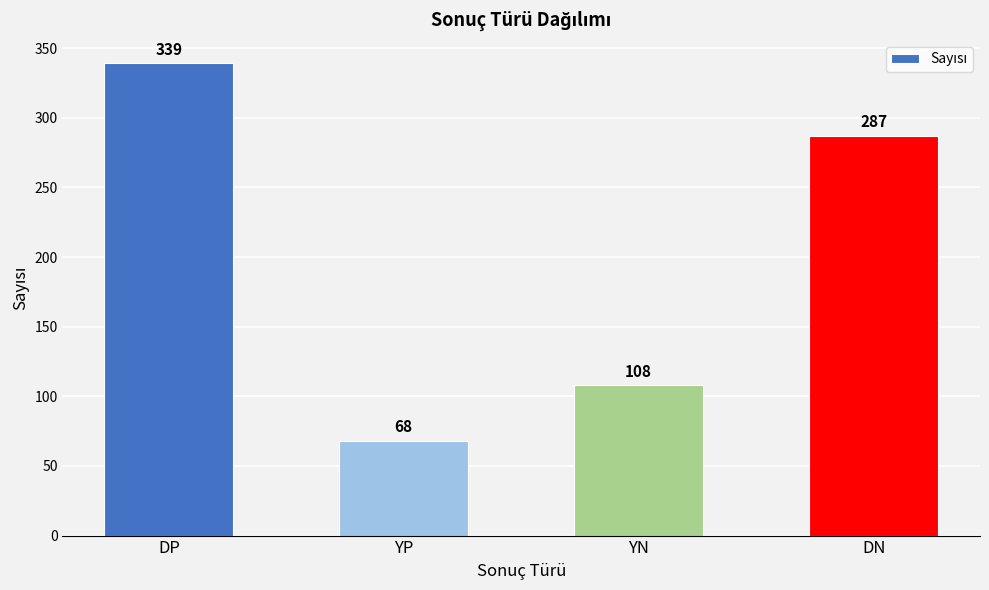

Is it true that the value at DP is 233?

False